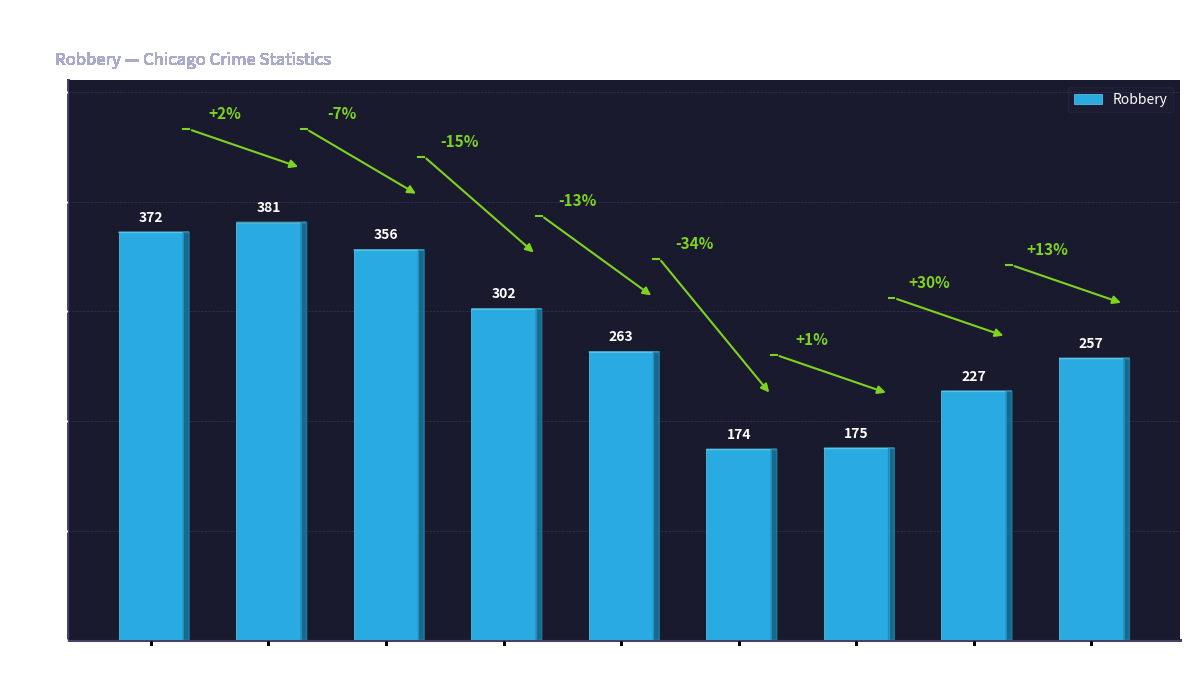

What value does the data have at 2016, to the nearest 5?

380